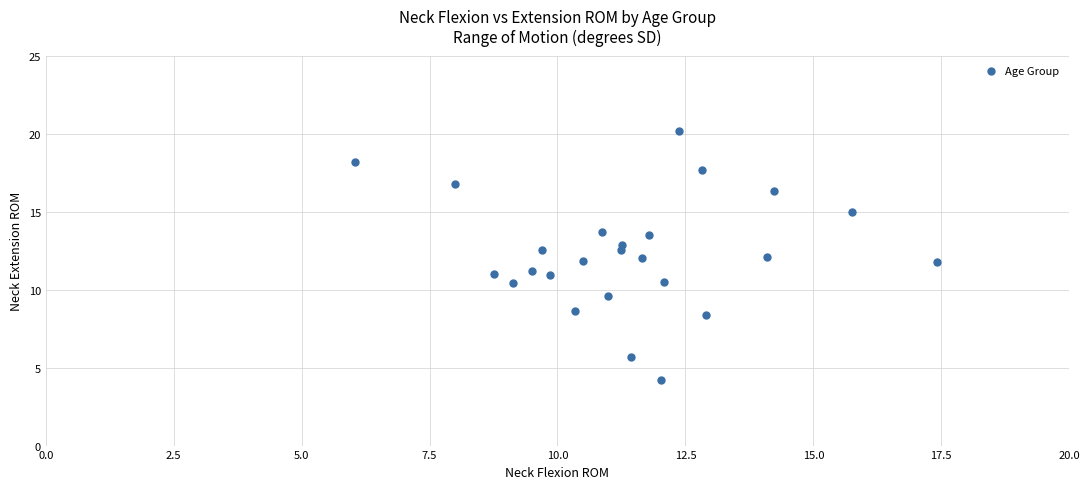

What is the range of X values (max minus min)?

11.4